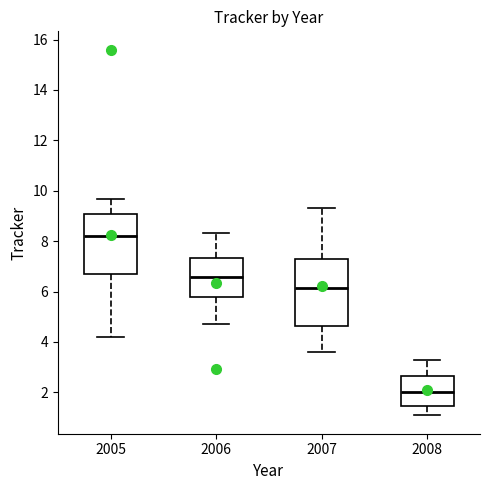

Which box is the tallest, from its lower edge to its upper edge?

2007